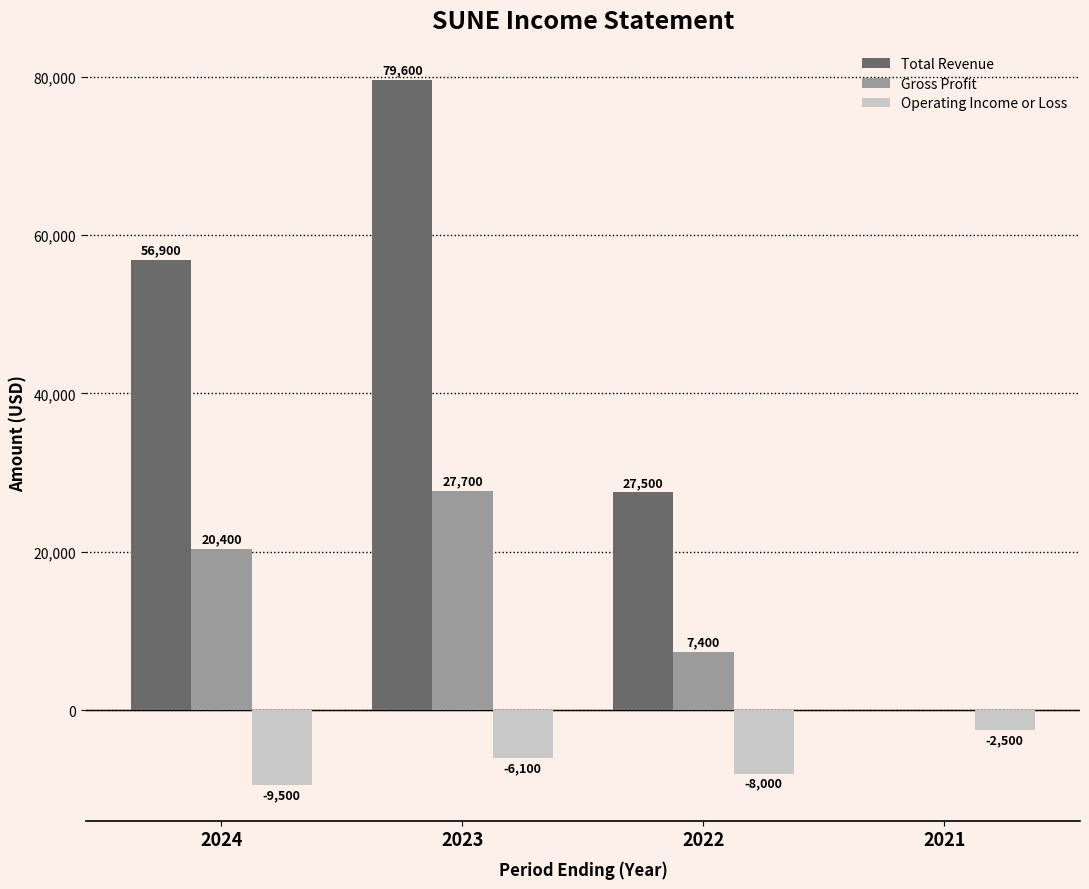

True or false: Total Revenue has a value of 56900 at 2024.

True